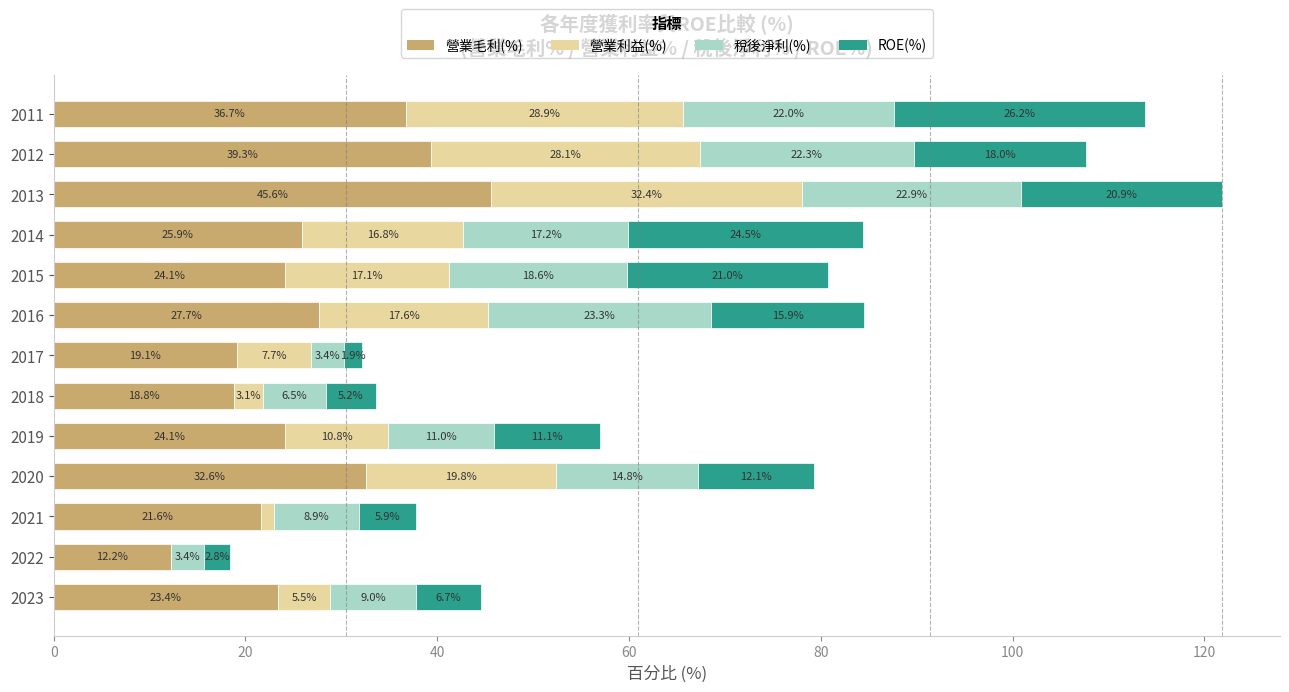

What is the maximum value for 營業毛利(%)?

45.6